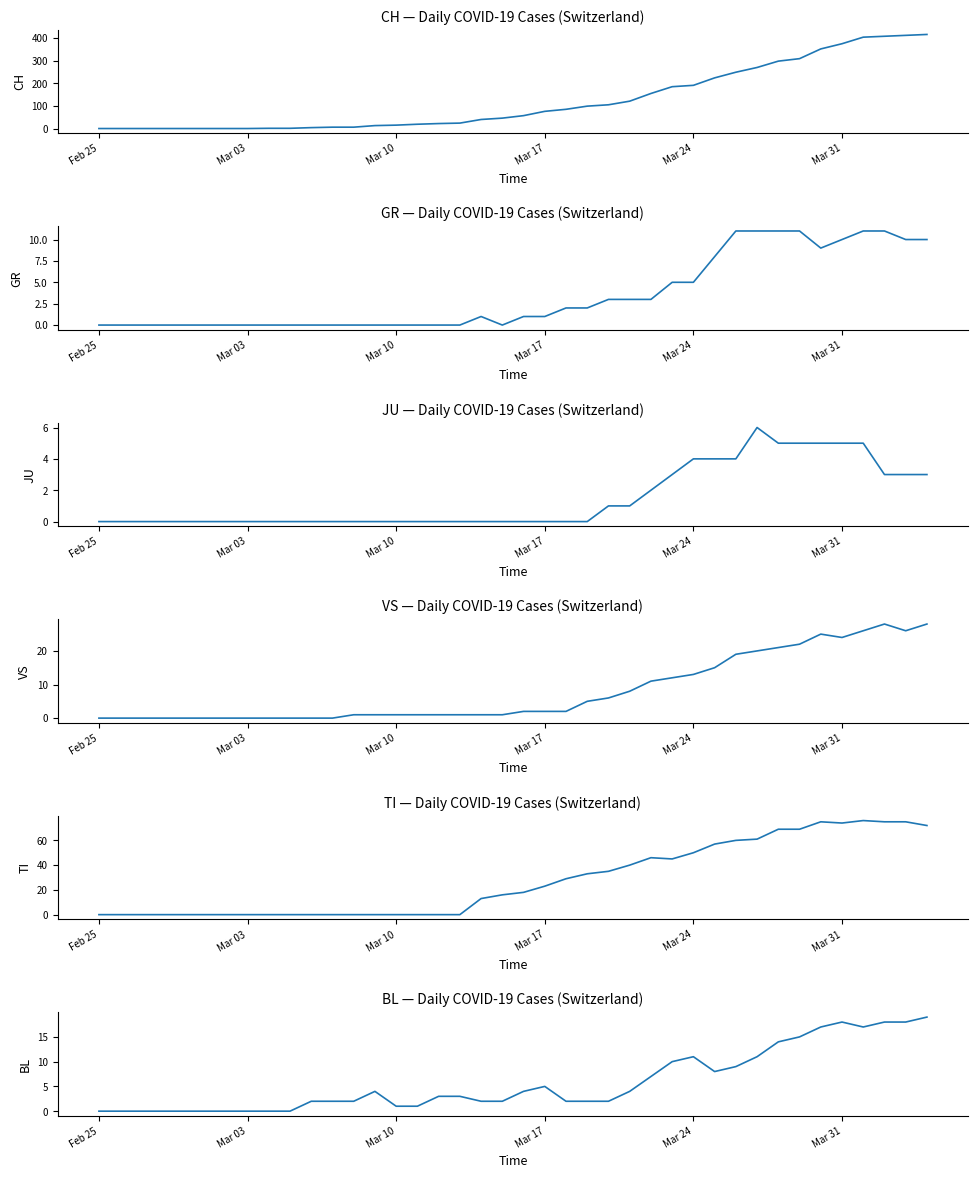

In JU, how many points are higher than both neighbors (excluding endpoints)?

1